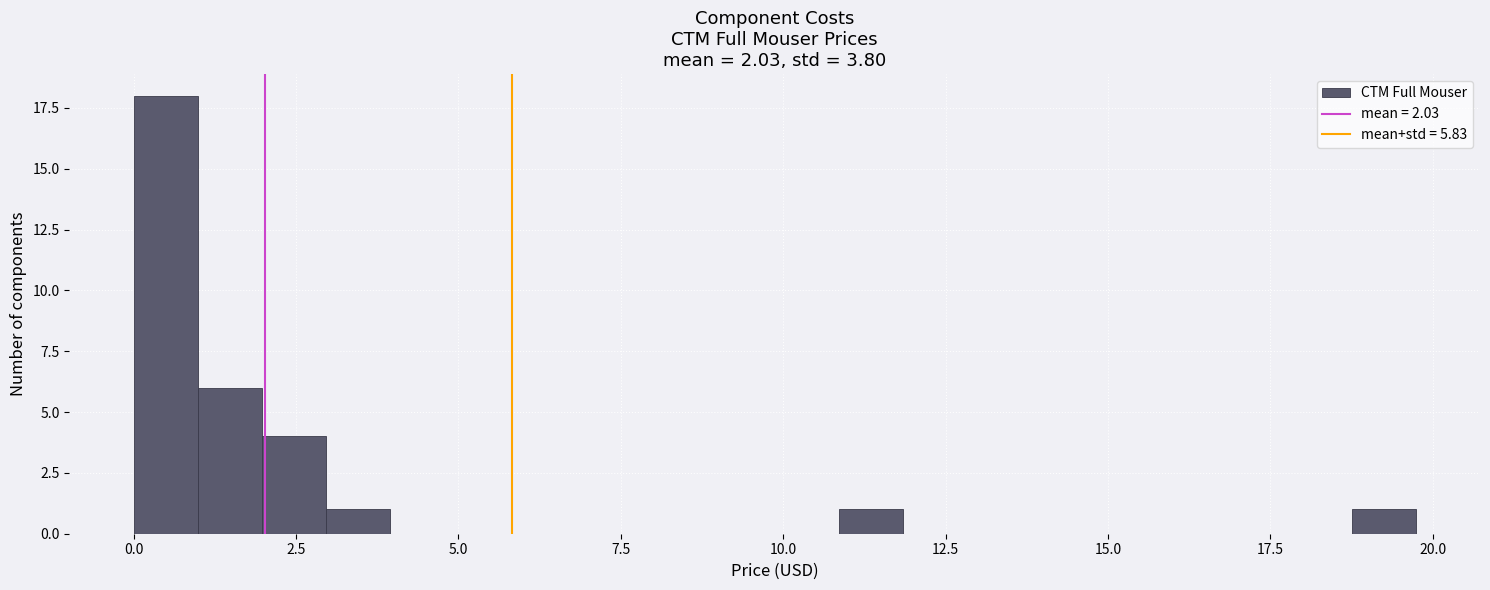

Read against the x-axis, roughly where is the centre of the tallest bar?

0.5